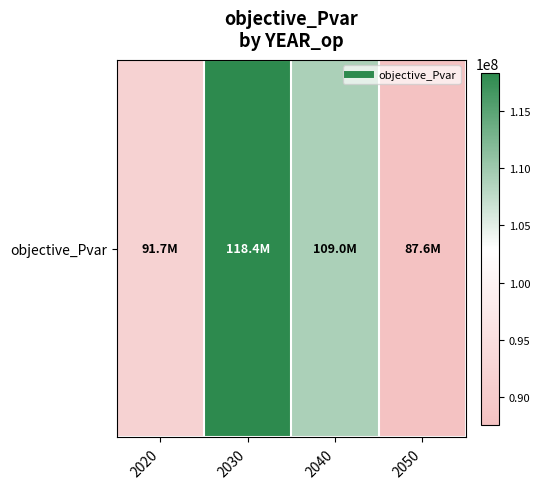

At which category does the chart reach its peak across all series?

2030